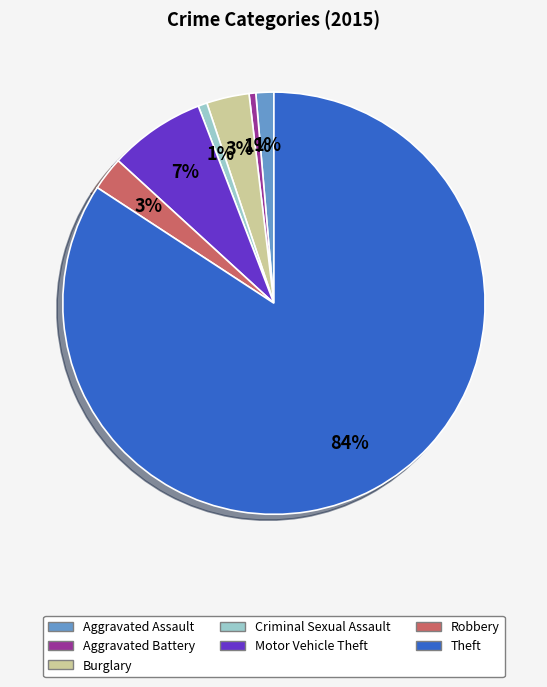

The Criminal Sexual Assault slice represents 11% of the pie. True or false?

False